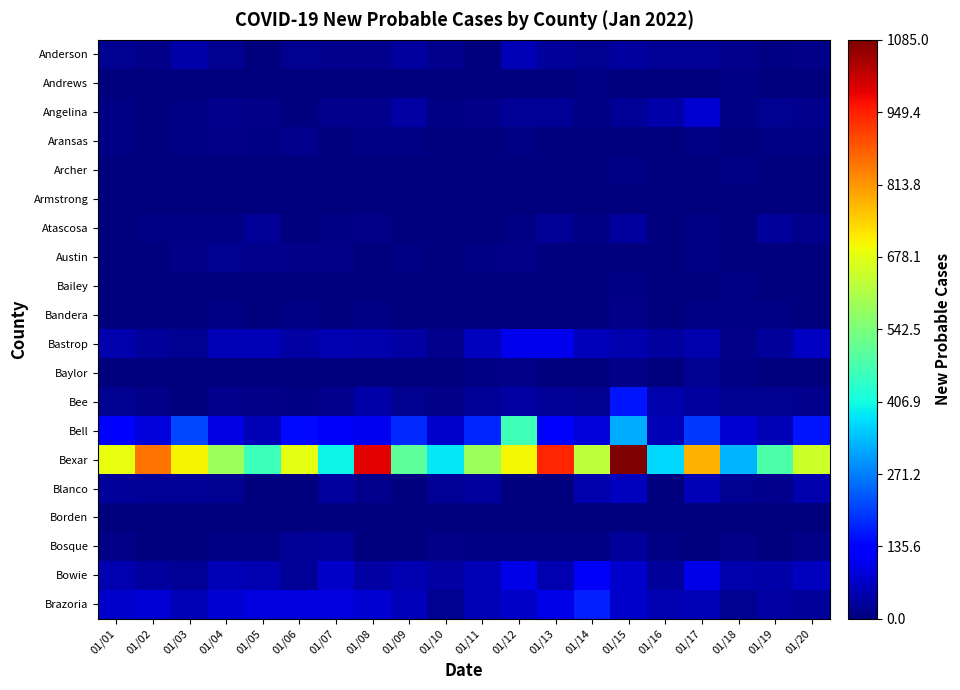

Reading left to right, transcribe all the data shown in this chart.

Anderson: 01/01=17	01/02=12	01/03=39	01/04=19	01/05=4	01/06=20	01/07=13	01/08=14	01/09=33	01/10=16	01/11=3	01/12=53	01/13=26	01/14=17	01/15=33	01/16=23	01/17=22	01/18=14	01/19=6	01/20=9
Andrews: 01/01=3	01/02=1	01/03=1	01/04=2	01/05=0	01/06=3	01/07=3	01/08=2	01/09=1	01/10=0	01/11=4	01/12=2	01/13=4	01/14=7	01/15=4	01/16=2	01/17=2	01/18=5	01/19=4	01/20=3
Angelina: 01/01=7	01/02=4	01/03=7	01/04=14	01/05=10	01/06=2	01/07=13	01/08=15	01/09=38	01/10=5	01/11=11	01/12=25	01/13=23	01/14=6	01/15=23	01/16=39	01/17=78	01/18=7	01/19=19	01/20=15
Aransas: 01/01=6	01/02=2	01/03=5	01/04=12	01/05=5	01/06=13	01/07=2	01/08=8	01/09=5	01/10=4	01/11=3	01/12=8	01/13=2	01/14=4	01/15=4	01/16=1	01/17=5	01/18=0	01/19=7	01/20=6
Archer: 01/01=1	01/02=3	01/03=2	01/04=1	01/05=0	01/06=1	01/07=1	01/08=0	01/09=2	01/10=1	01/11=1	01/12=1	01/13=1	01/14=4	01/15=5	01/16=0	01/17=0	01/18=5	01/19=0	01/20=0
Armstrong: 01/01=0	01/02=0	01/03=0	01/04=1	01/05=2	01/06=0	01/07=2	01/08=3	01/09=0	01/10=0	01/11=0	01/12=0	01/13=0	01/14=0	01/15=1	01/16=1	01/17=1	01/18=1	01/19=1	01/20=1
Atascosa: 01/01=3	01/02=6	01/03=5	01/04=5	01/05=24	01/06=4	01/07=7	01/08=12	01/09=3	01/10=0	01/11=2	01/12=7	01/13=23	01/14=7	01/15=33	01/16=0	01/17=7	01/18=4	01/19=26	01/20=14
Austin: 01/01=2	01/02=1	01/03=12	01/04=17	01/05=16	01/06=10	01/07=10	01/08=1	01/09=5	01/10=0	01/11=5	01/12=10	01/13=3	01/14=1	01/15=4	01/16=1	01/17=5	01/18=0	01/19=0	01/20=0
Bailey: 01/01=4	01/02=0	01/03=1	01/04=1	01/05=2	01/06=1	01/07=2	01/08=1	01/09=1	01/10=0	01/11=2	01/12=1	01/13=4	01/14=1	01/15=6	01/16=0	01/17=0	01/18=6	01/19=2	01/20=2
Bandera: 01/01=3	01/02=1	01/03=2	01/04=5	01/05=2	01/06=7	01/07=4	01/08=7	01/09=0	01/10=3	01/11=2	01/12=4	01/13=3	01/14=3	01/15=10	01/16=0	01/17=7	01/18=6	01/19=5	01/20=1
Bastrop: 01/01=46	01/02=29	01/03=18	01/04=55	01/05=54	01/06=35	01/07=48	01/08=43	01/09=34	01/10=14	01/11=62	01/12=103	01/13=103	01/14=56	01/15=46	01/16=30	01/17=45	01/18=10	01/19=29	01/20=64
Baylor: 01/01=0	01/02=2	01/03=3	01/04=3	01/05=2	01/06=0	01/07=1	01/08=3	01/09=0	01/10=4	01/11=5	01/12=10	01/13=0	01/14=1	01/15=11	01/16=0	01/17=17	01/18=8	01/19=1	01/20=0
Bee: 01/01=18	01/02=9	01/03=4	01/04=15	01/05=10	01/06=5	01/07=16	01/08=39	01/09=20	01/10=12	01/11=24	01/12=37	01/13=24	01/14=17	01/15=161	01/16=45	01/17=32	01/18=19	01/19=18	01/20=16
Bell: 01/01=134	01/02=86	01/03=215	01/04=97	01/05=52	01/06=147	01/07=116	01/08=106	01/09=182	01/10=76	01/11=178	01/12=464	01/13=128	01/14=87	01/15=320	01/16=51	01/17=197	01/18=78	01/19=52	01/20=159
Bexar: 01/01=685	01/02=856	01/03=704	01/04=586	01/05=459	01/06=682	01/07=395	01/08=991	01/09=501	01/10=383	01/11=589	01/12=702	01/13=945	01/14=629	01/15=1085	01/16=368	01/17=783	01/18=330	01/19=480	01/20=651
Blanco: 01/01=27	01/02=22	01/03=25	01/04=17	01/05=4	01/06=0	01/07=31	01/08=14	01/09=2	01/10=25	01/11=31	01/12=2	01/13=1	01/14=45	01/15=61	01/16=1	01/17=52	01/18=18	01/19=14	01/20=46
Borden: 01/01=0	01/02=1	01/03=0	01/04=1	01/05=0	01/06=0	01/07=0	01/08=1	01/09=0	01/10=0	01/11=0	01/12=0	01/13=0	01/14=0	01/15=0	01/16=0	01/17=0	01/18=0	01/19=1	01/20=1
Bosque: 01/01=11	01/02=3	01/03=0	01/04=7	01/05=6	01/06=22	01/07=28	01/08=2	01/09=1	01/10=9	01/11=7	01/12=7	01/13=6	01/14=8	01/15=26	01/16=5	01/17=3	01/18=12	01/19=2	01/20=9
Bowie: 01/01=48	01/02=31	01/03=23	01/04=53	01/05=48	01/06=22	01/07=72	01/08=36	01/09=47	01/10=35	01/11=52	01/12=101	01/13=48	01/14=117	01/15=75	01/16=27	01/17=100	01/18=44	01/19=39	01/20=63
Brazoria: 01/01=76	01/02=81	01/03=55	01/04=77	01/05=93	01/06=92	01/07=92	01/08=80	01/09=56	01/10=19	01/11=52	01/12=70	01/13=100	01/14=171	01/15=76	01/16=49	01/17=51	01/18=18	01/19=38	01/20=28